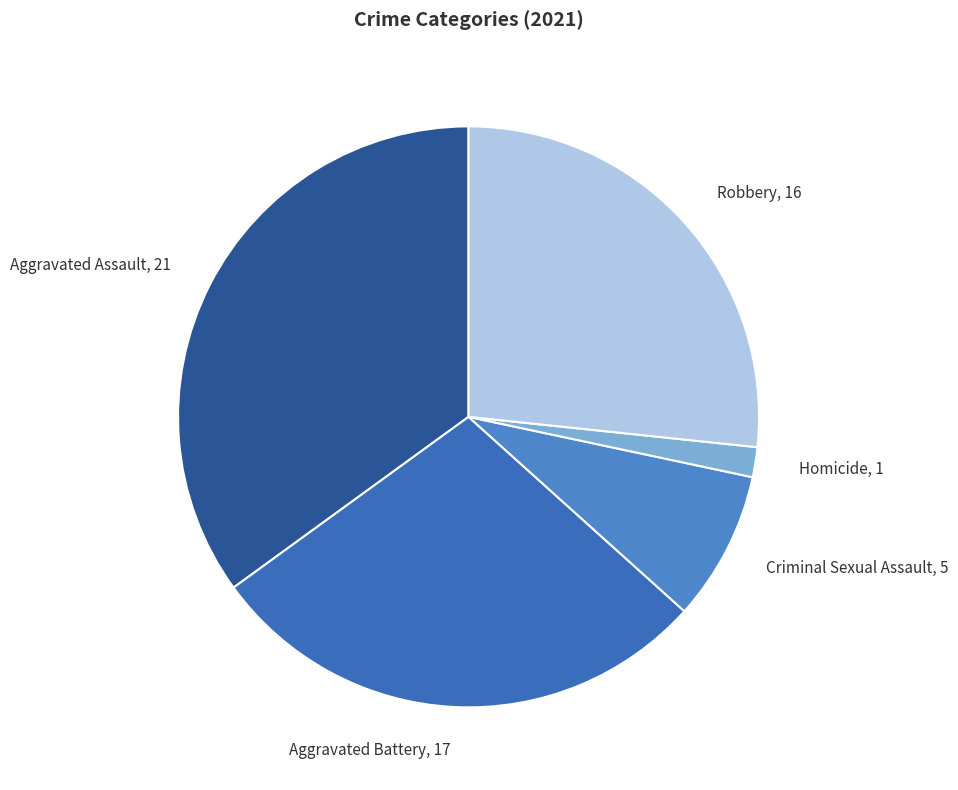

Rank the categories by value from lowest to highest.

Homicide, Criminal Sexual Assault, Robbery, Aggravated Battery, Aggravated Assault